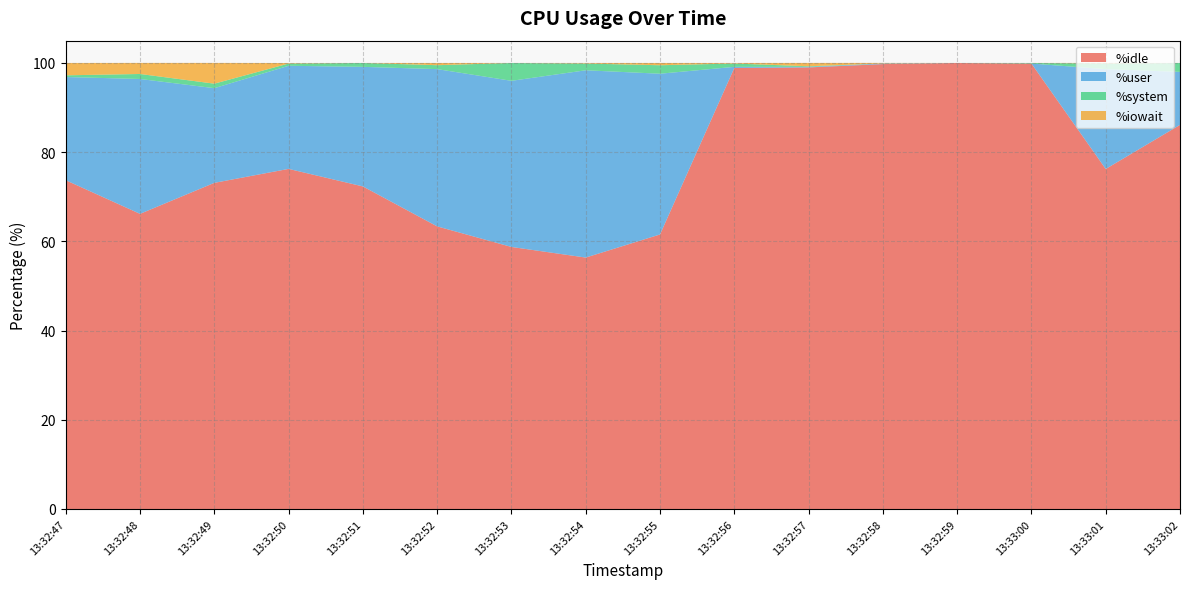

Reading left to right, transcribe all the data shown in this chart.

%idle: 73.7	66.2	73.1	76.2	72.3	63.4	58.8	56.4	61.5	98.9	99.0	99.8	100.0	99.9	76.2	86.1
%user: 23.1	30.2	21.2	23.1	26.8	35.3	37.2	42.0	36.0	0.2	0.1	0.1	0.0	0.0	22.4	11.9
%system: 0.4	1.1	1.0	0.5	0.9	0.9	4.0	1.5	1.9	0.8	0.1	0.0	0.0	0.1	1.3	2.0
%iowait: 2.8	2.5	4.7	0.1	0.0	0.5	0.0	0.1	0.5	0.1	0.8	0.1	0.0	0.0	0.1	0.0